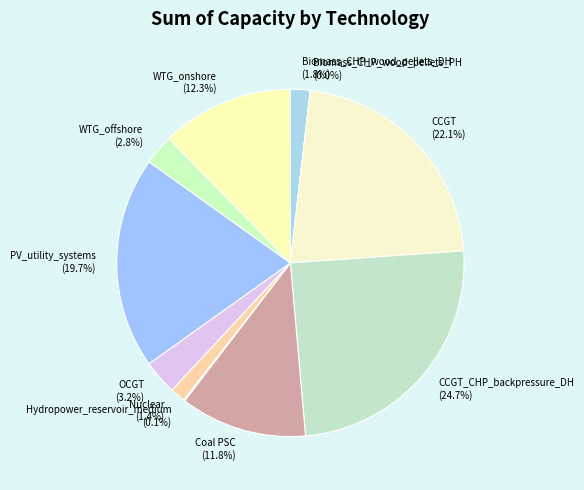

Between WTG_onshore and Coal PSC, which is larger?

WTG_onshore